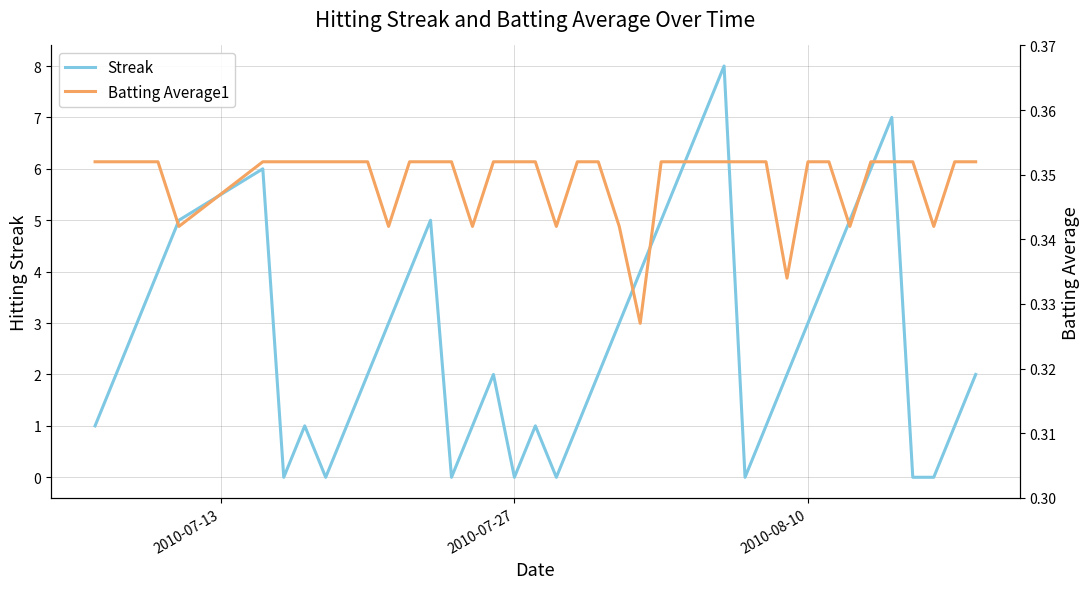

Count the Batting Average1 values in the range 0 to 1.

40